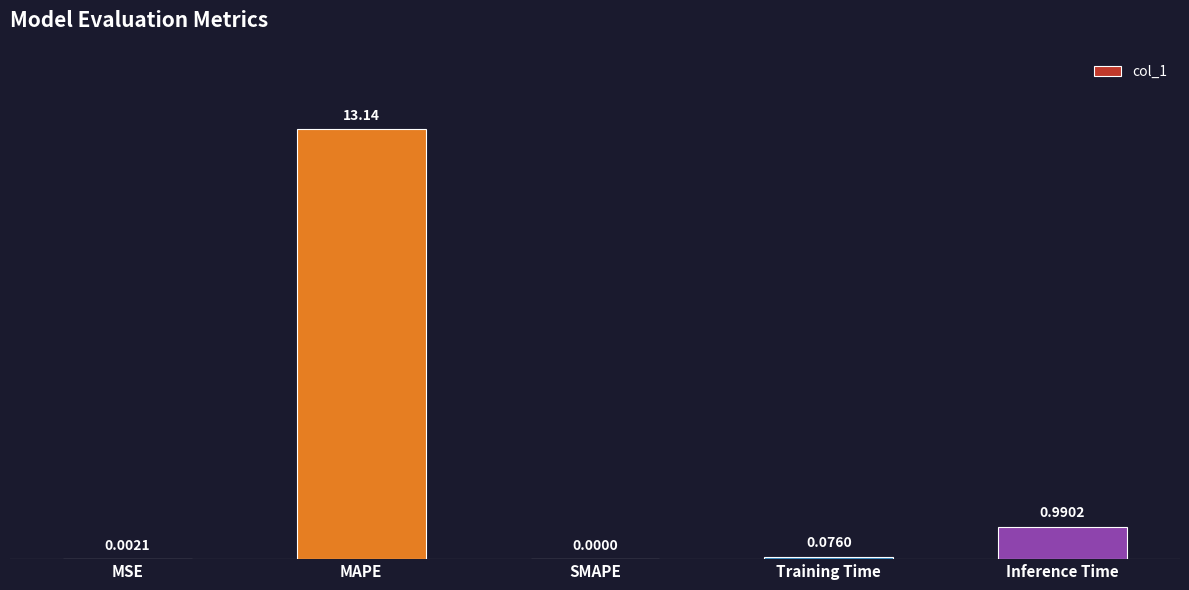

How many positive values are there?

4